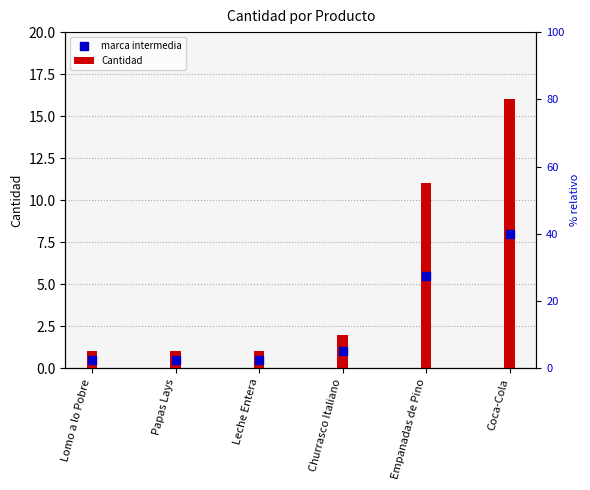

What is the total value across all series at Coca-Cola?

24.0